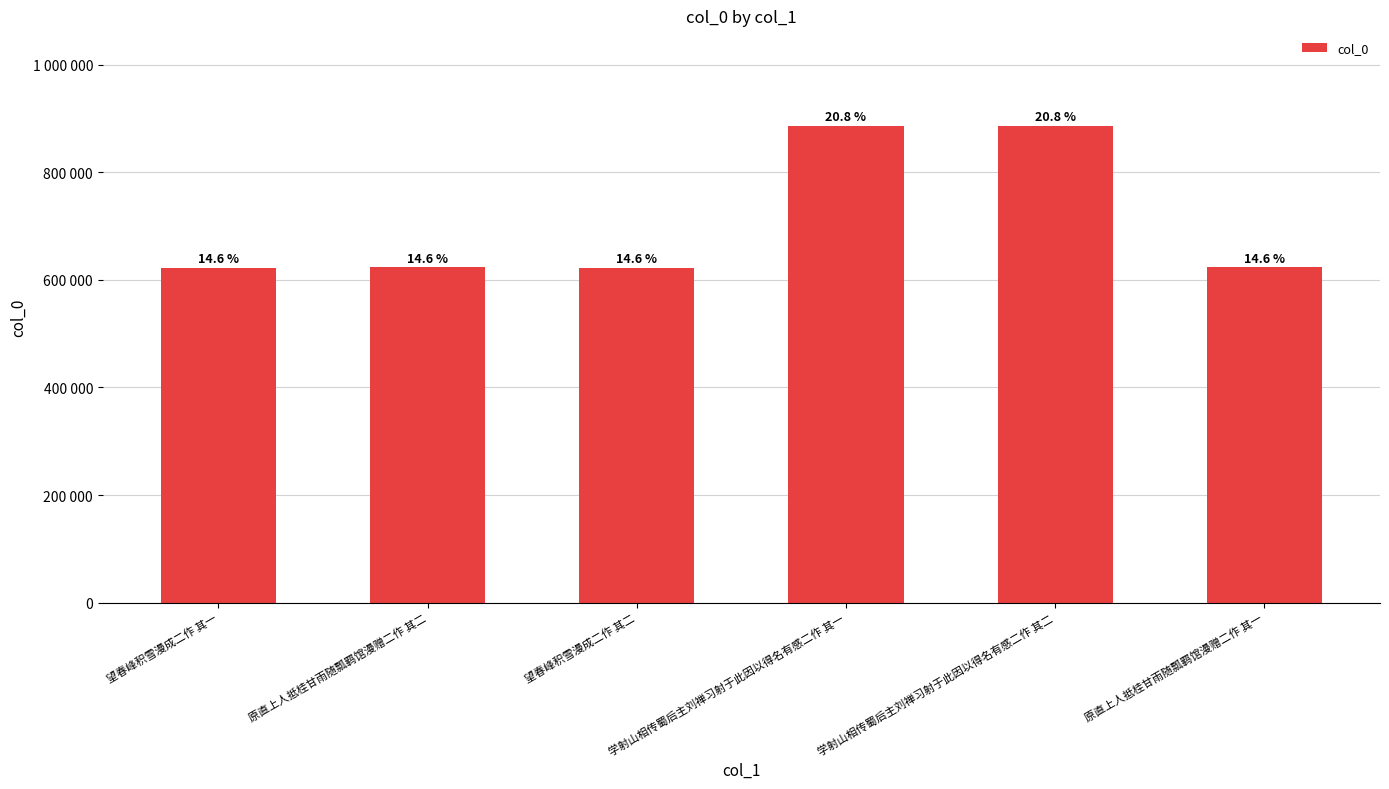

What is the average value?

710832